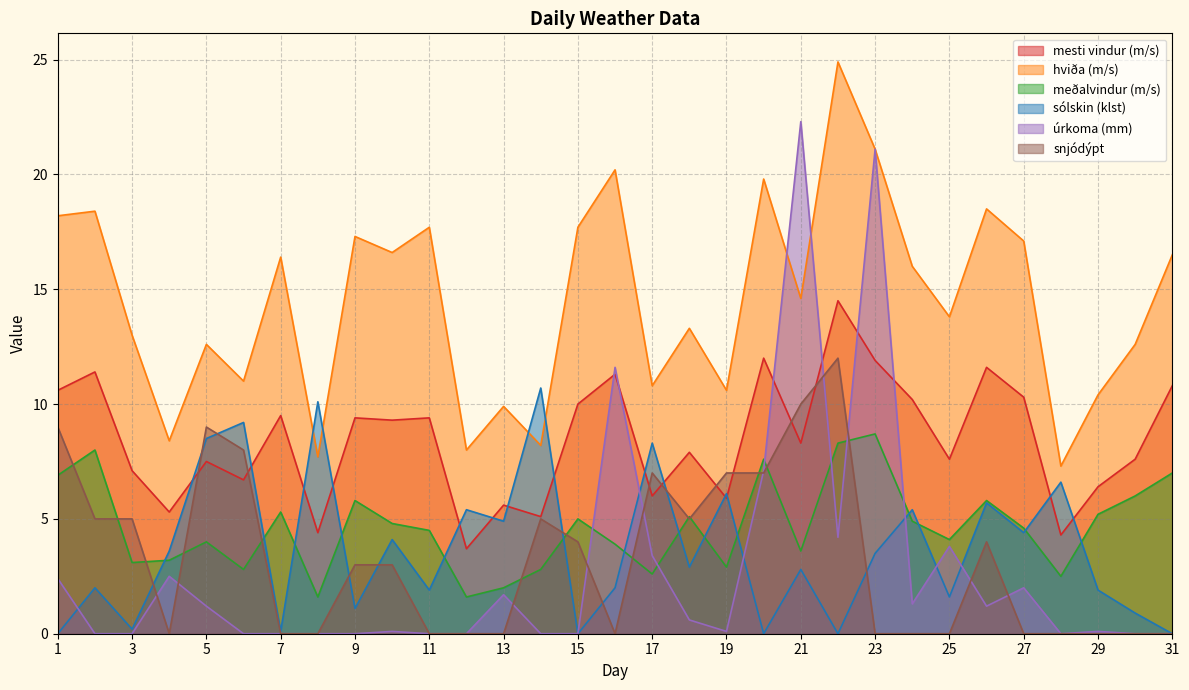

What are all the series names shown in the legend?

mesti vindur (m/s), hviða (m/s), meðalvindur (m/s), sólskin (klst), úrkoma (mm), snjódýpt